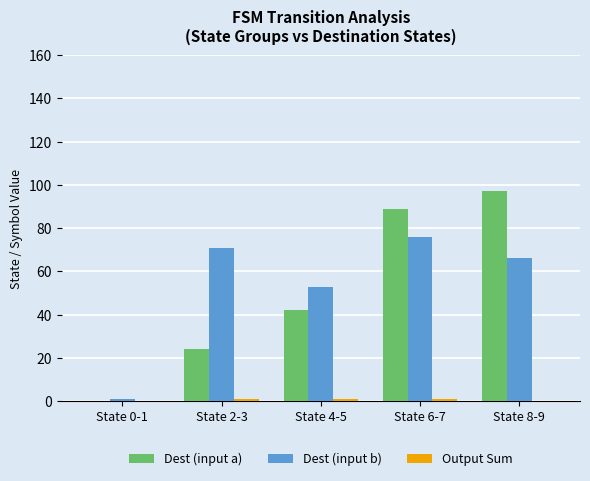

Between State 0-1 and State 8-9, which series saw the biggest shift?

Dest (input a)